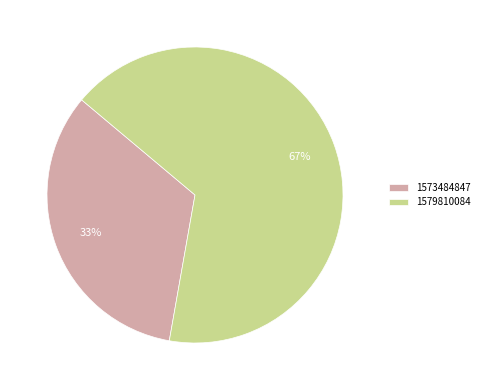

To the nearest percent, what percentage of the pie is 1573484847?

33%